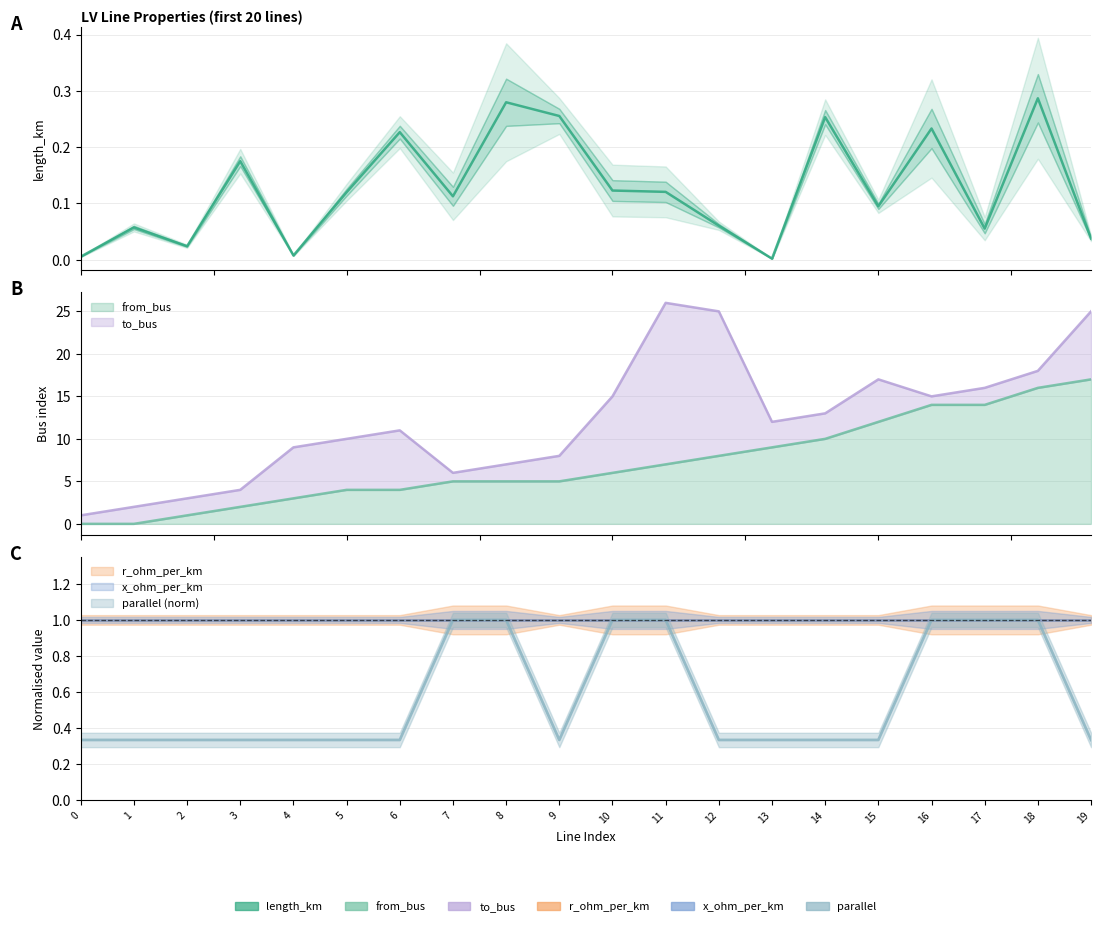

Which series has the widest spread of values?

to_bus